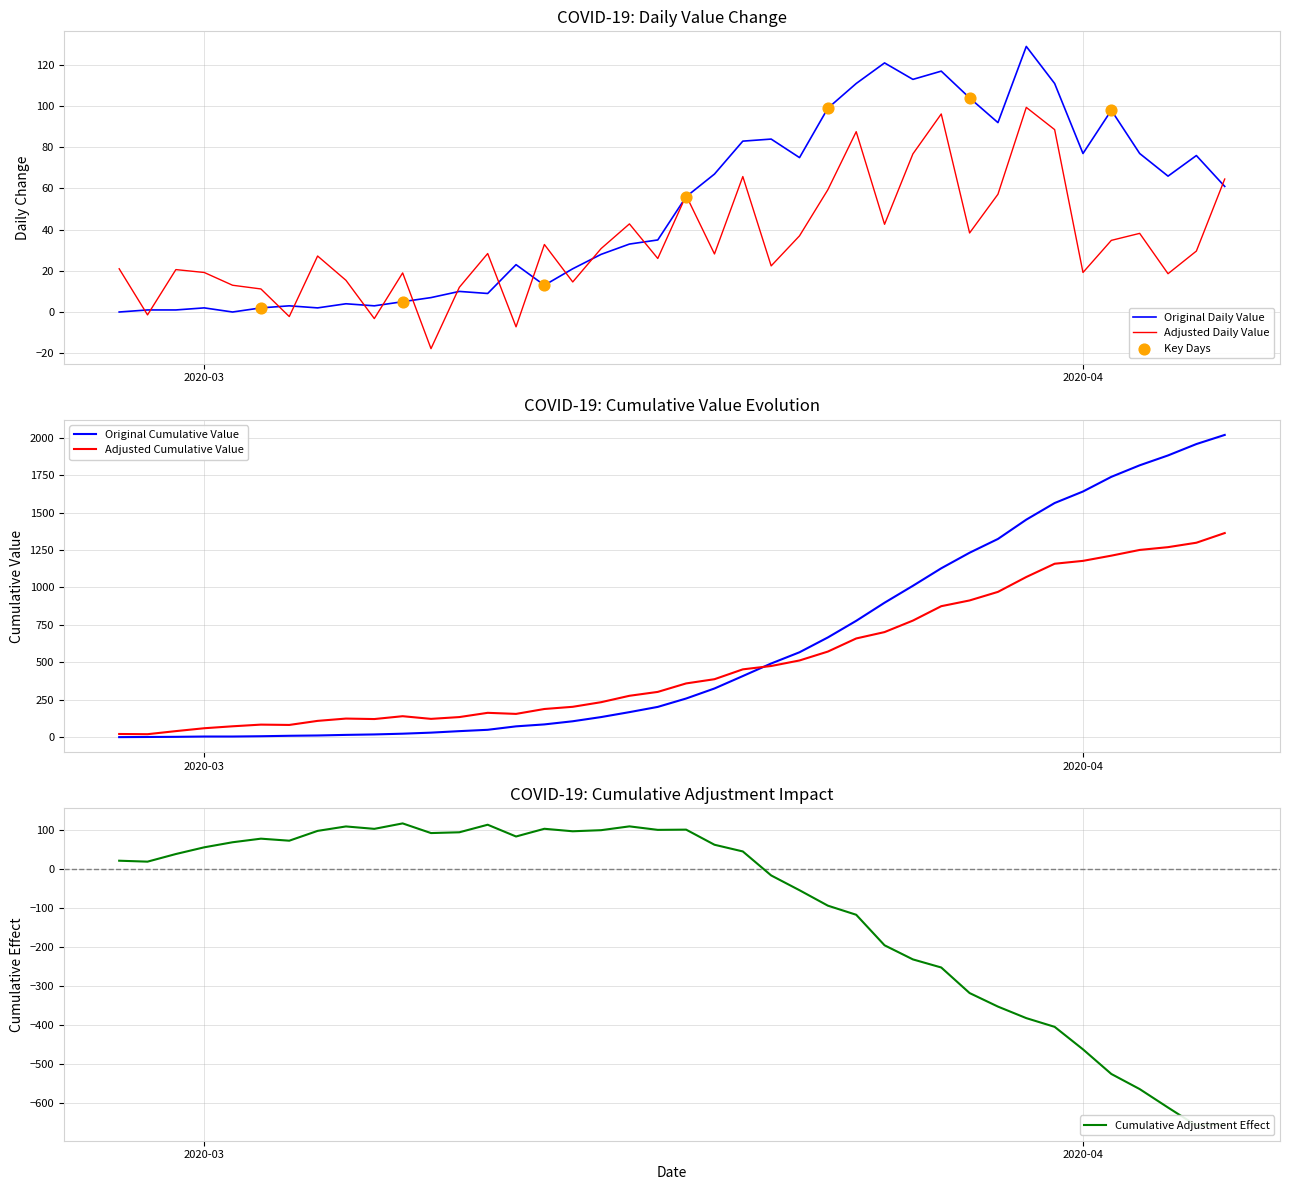

Which has a higher value, 2020-02-28 or 2020-03-23?

2020-03-23